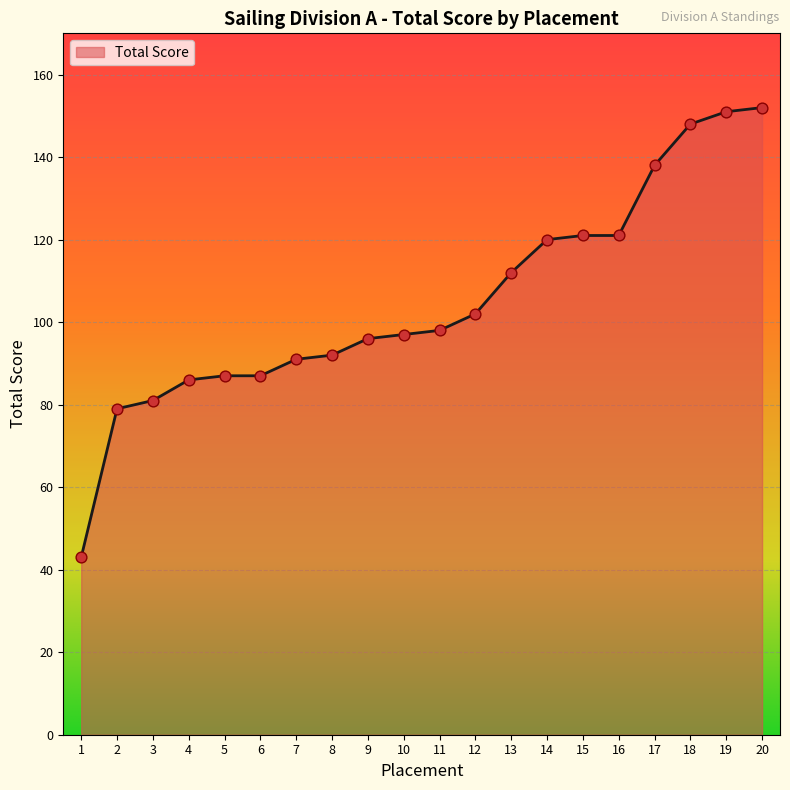

What is the change in value from 1 to 9?

+53